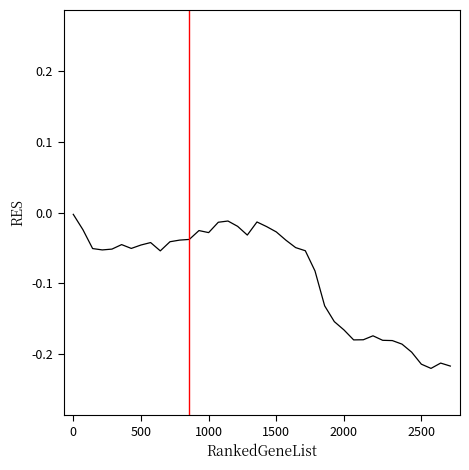

Does the chart have visible grid lines?

No